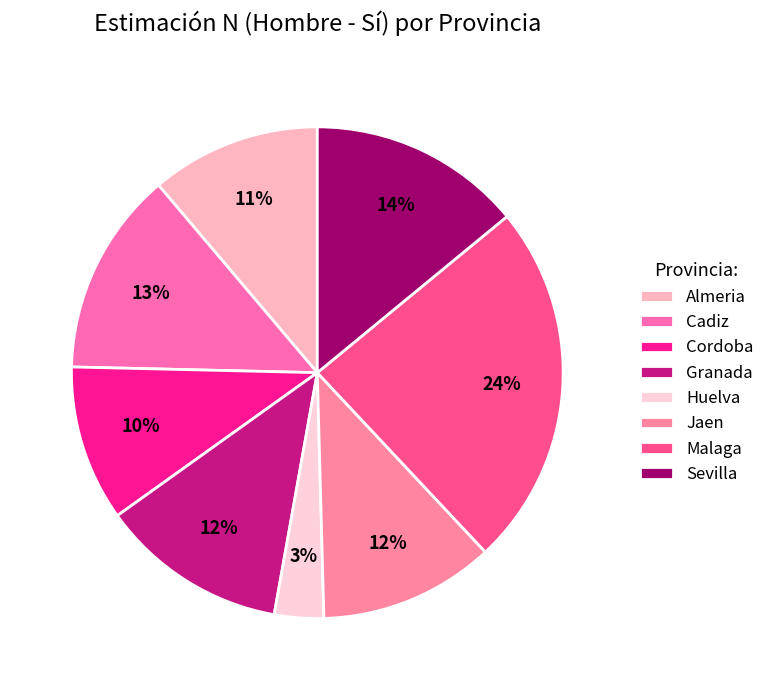

To the nearest percent, what is the difference between the Sevilla and Cordoba slice percentages?

4%